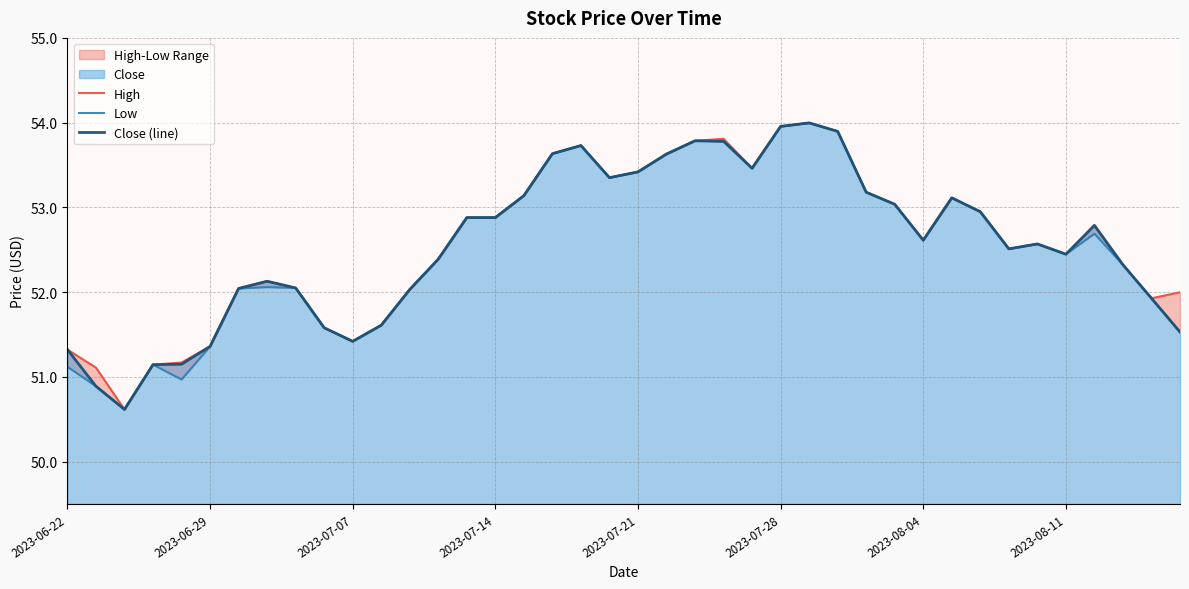

Which series has the widest spread of values?

High